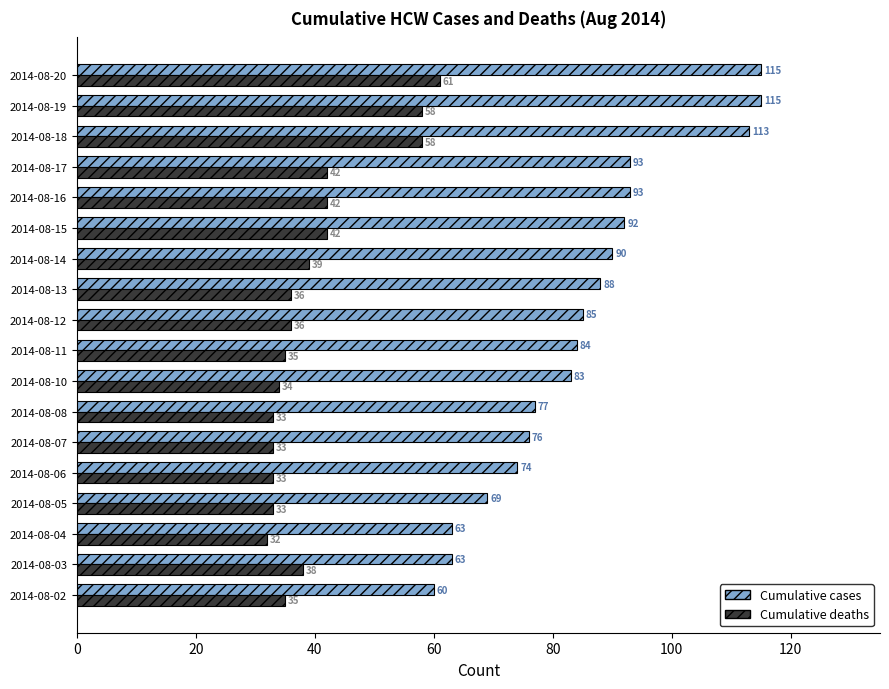

What is the spread (max minus min) of values at 2014-08-02?

25